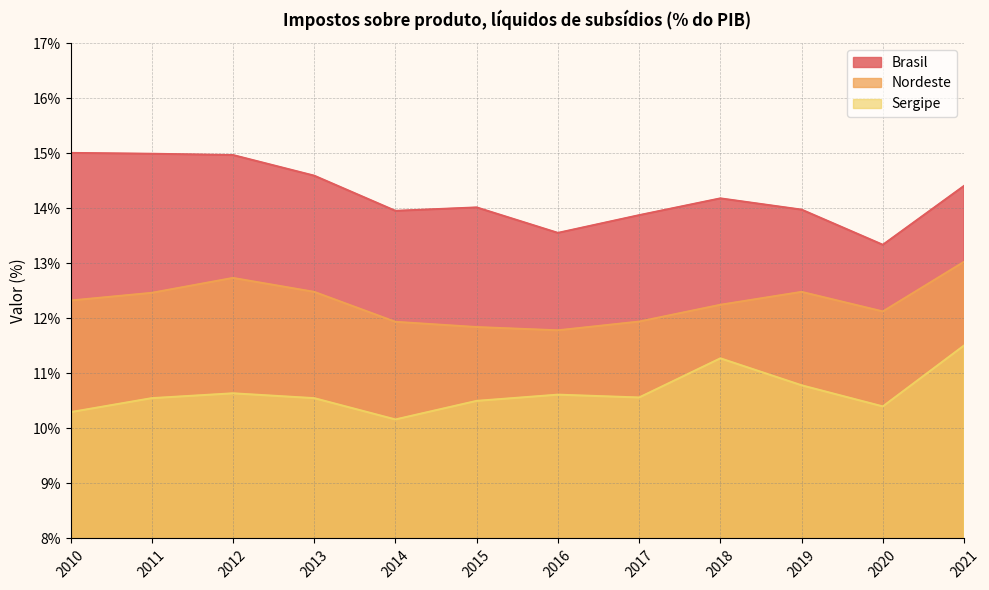

Where does the Nordeste series first go above 12?

2010